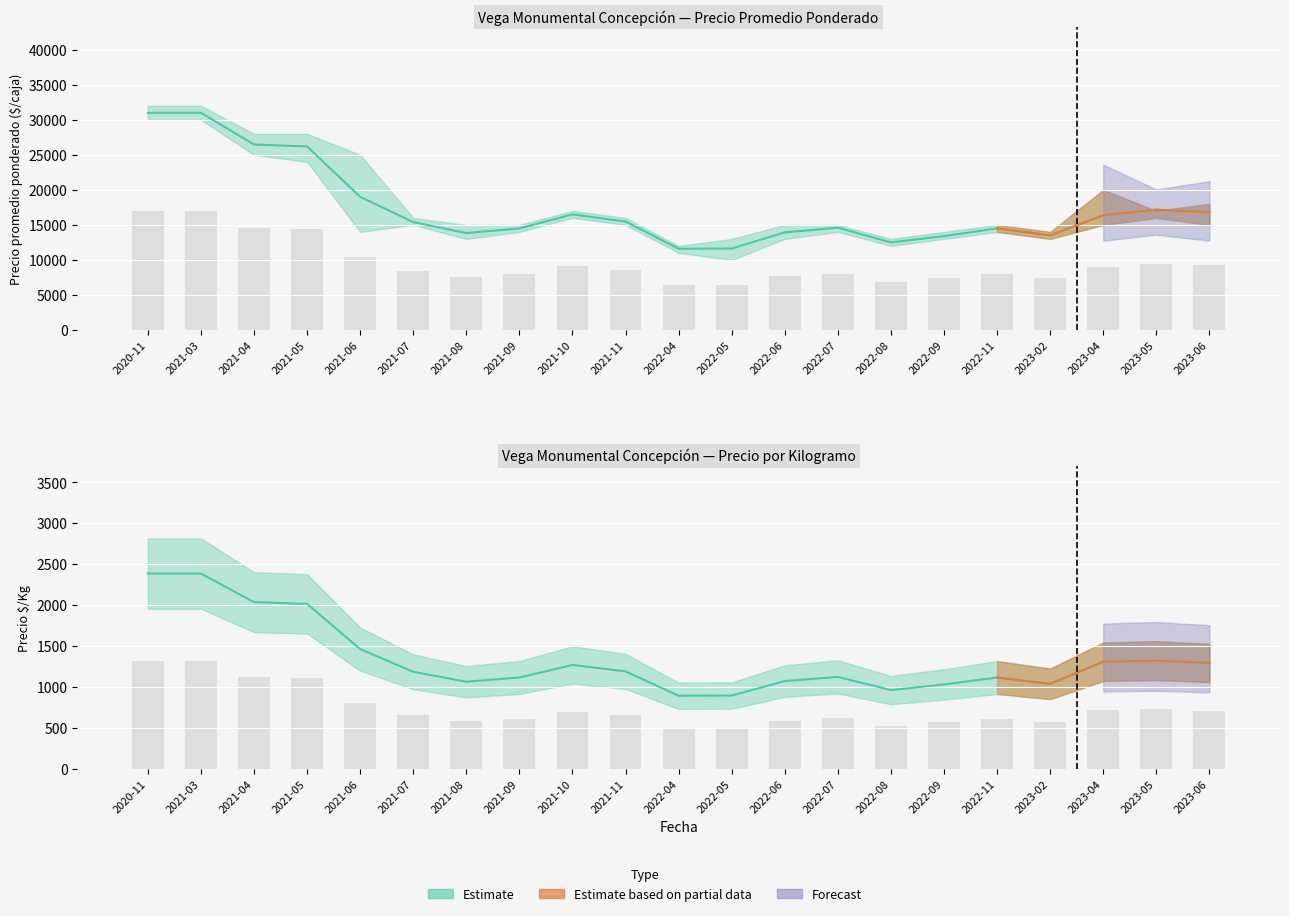

What is the spread (max minus min) of values at 2021-06?

18195.9